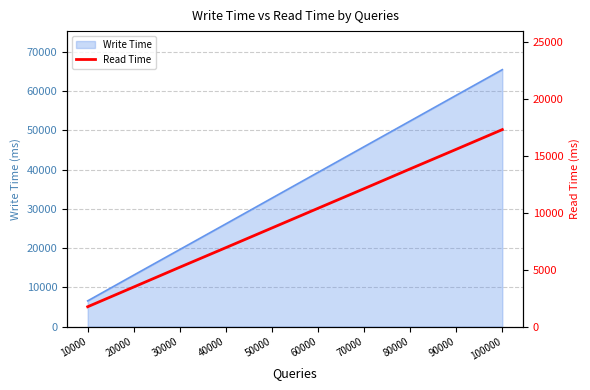

Which category has the highest value in the Write Time series?

100000